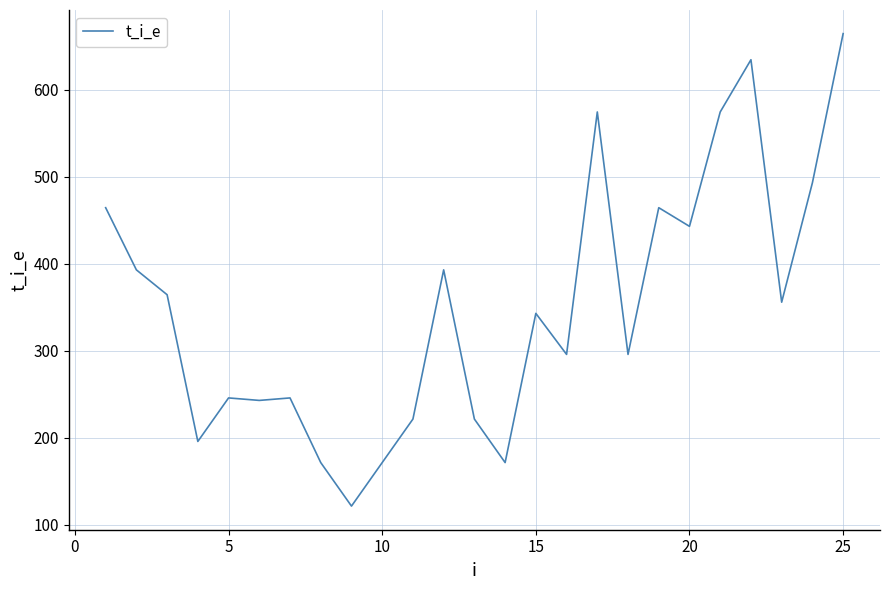

What is the smallest value displayed?

121.4